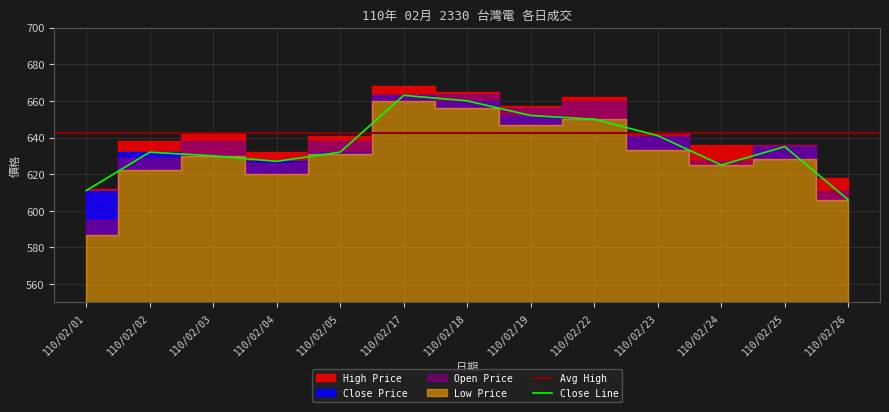

True or false: High Price and Close Price cross at least once.

False